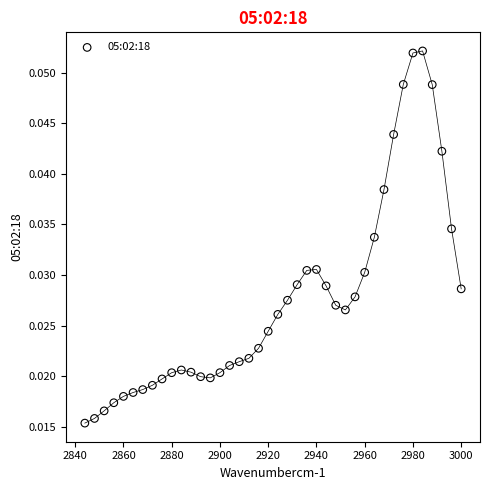

What is the range of X values (max minus min)?

156.0